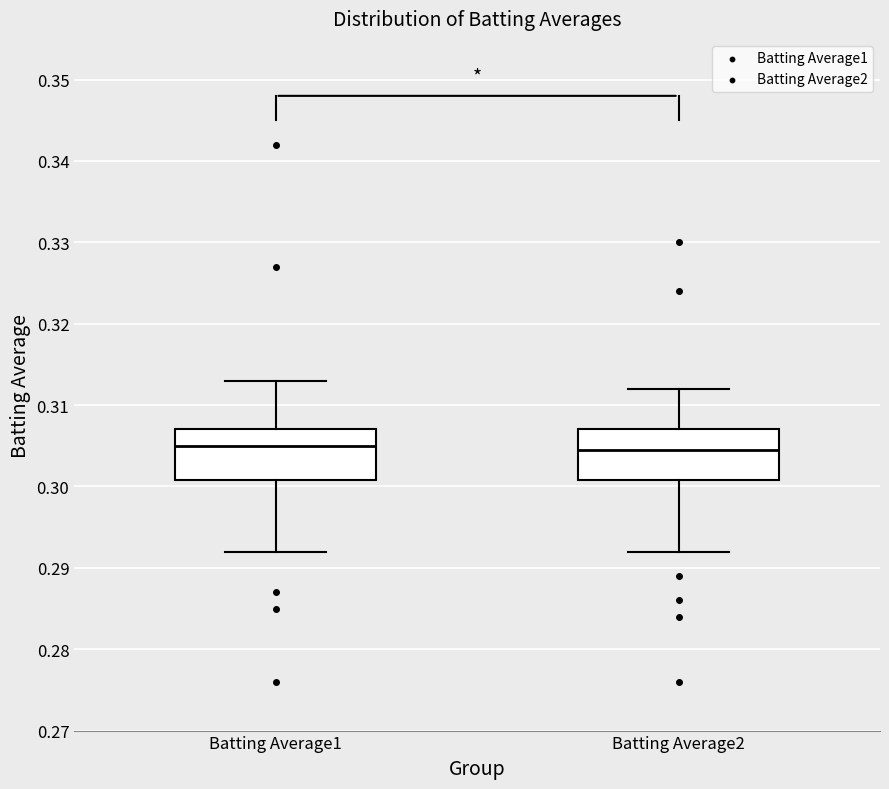

Where is the upper edge of the box for Batting Average2 on the y-axis? The values are not printed on the chart, so give them approximately, as read against the axis.

0.307